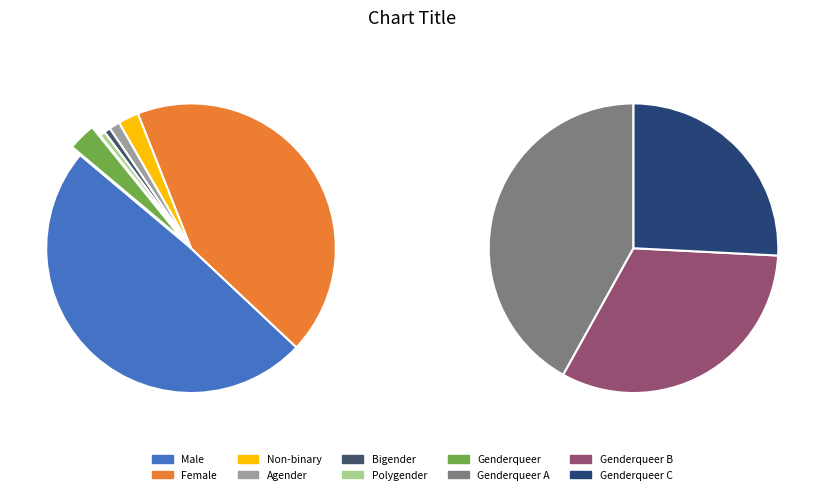

To the nearest percent, what percentage of the pie is Agender?

1%